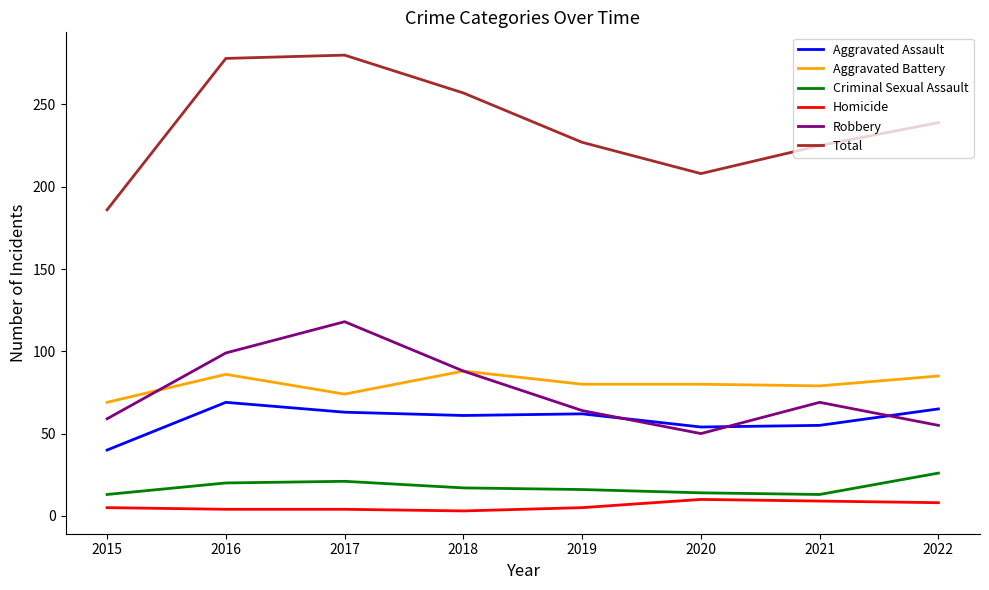

What is the smallest value displayed?

3